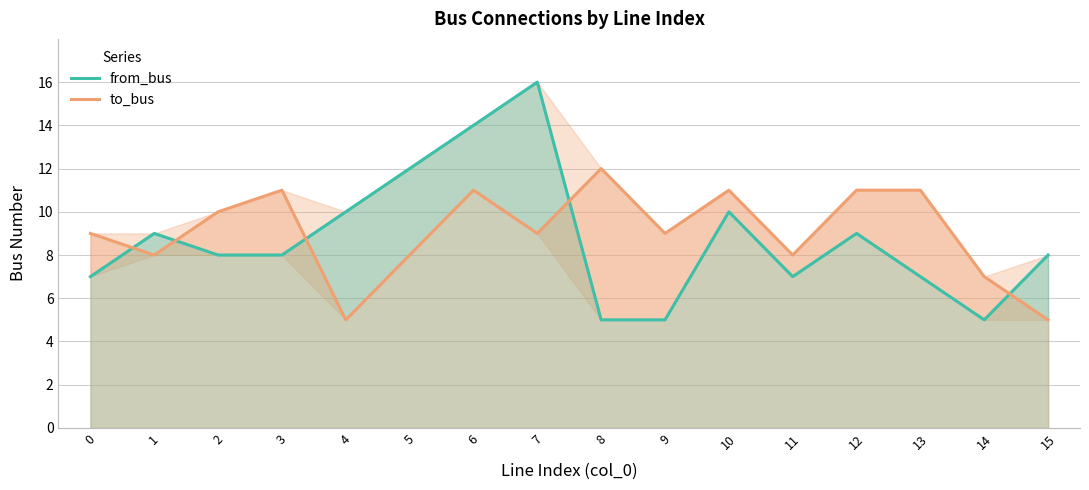

What is the difference between the second highest and minimum values in the from_bus series?

9